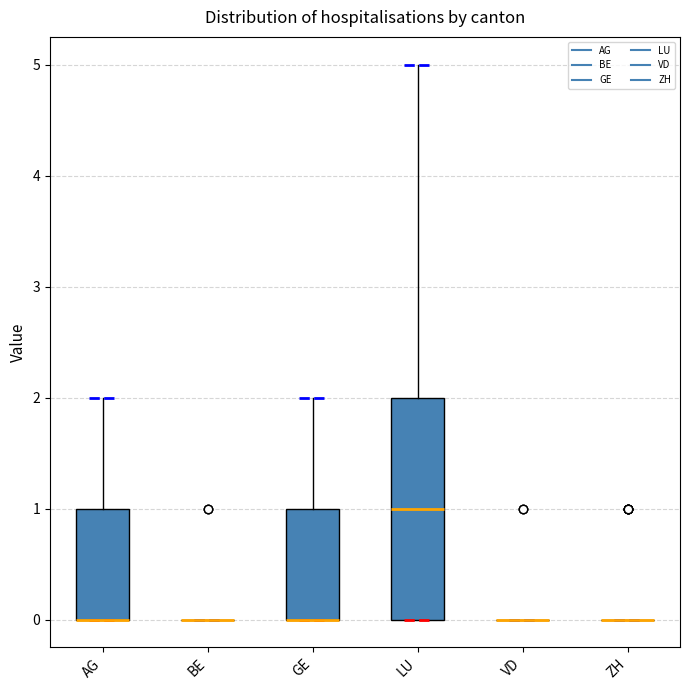

Reading left to right, transcribe this box plot: for each box, give where its median line is, the range the box spans, and where its two whiskers end, as read against the y-axis. The values are not printed on the chart, so give them approximately, as read against the axis.

AG: median 0 (drawn on the box's lower edge), box 0 to 1, whiskers 0 to 2
BE: box collapsed to a line at 0, whiskers 0 to 0
GE: median 0 (drawn on the box's lower edge), box 0 to 1, whiskers 0 to 2
LU: median 1, box 0 to 2, whiskers 0 to 5
VD: box collapsed to a line at 0, whiskers 0 to 0
ZH: box collapsed to a line at 0, whiskers 0 to 0